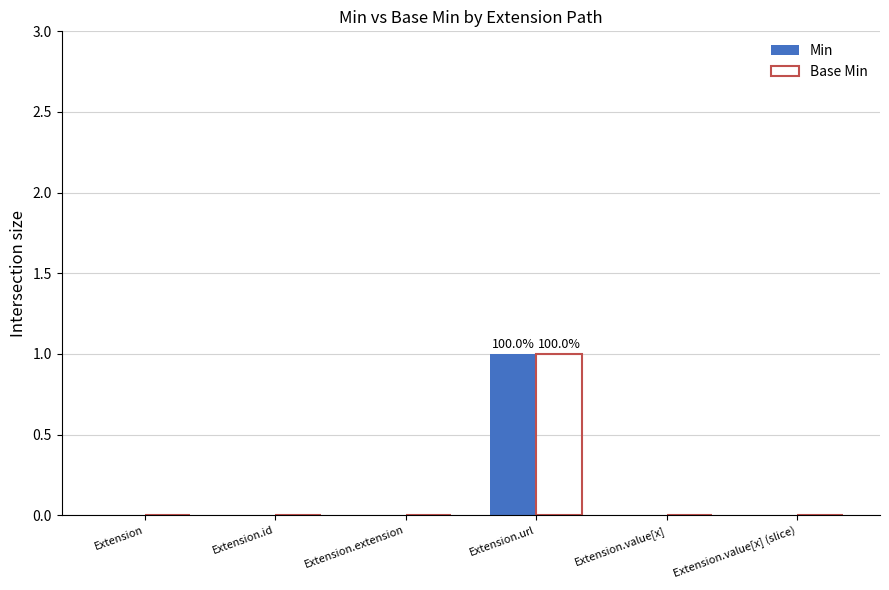

What is the sum of all Min values?

1